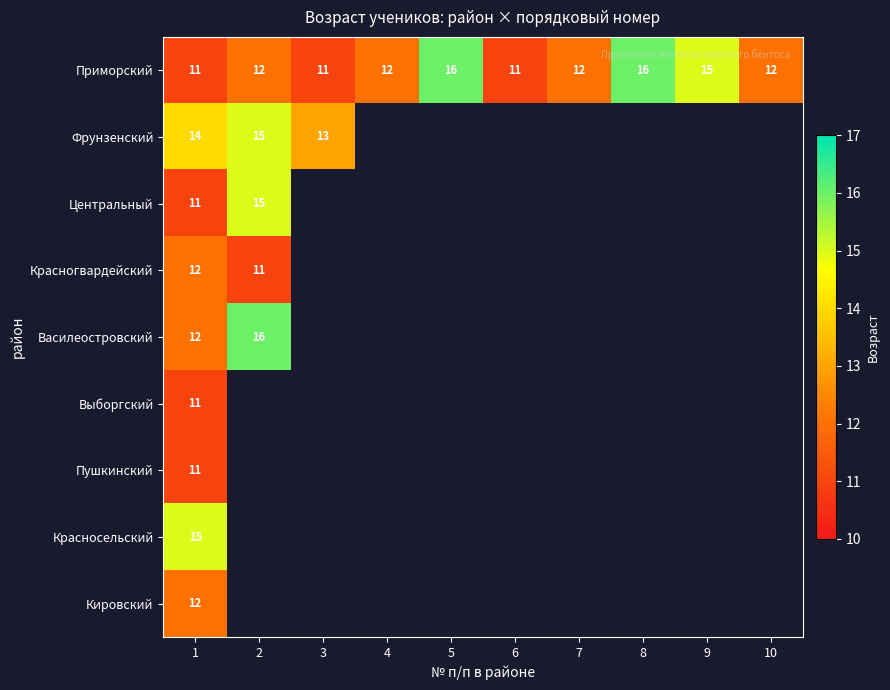

Which has a higher value, 4 or 5?

5